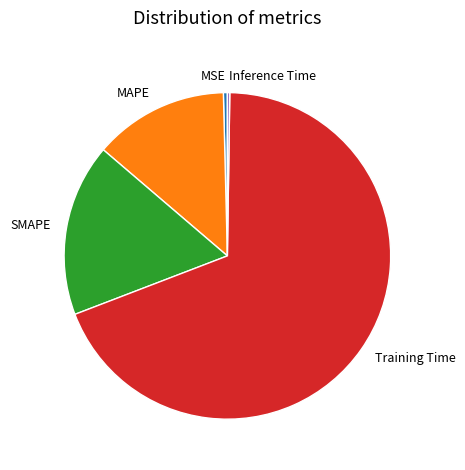

The SMAPE slice represents 32% of the pie. True or false?

False